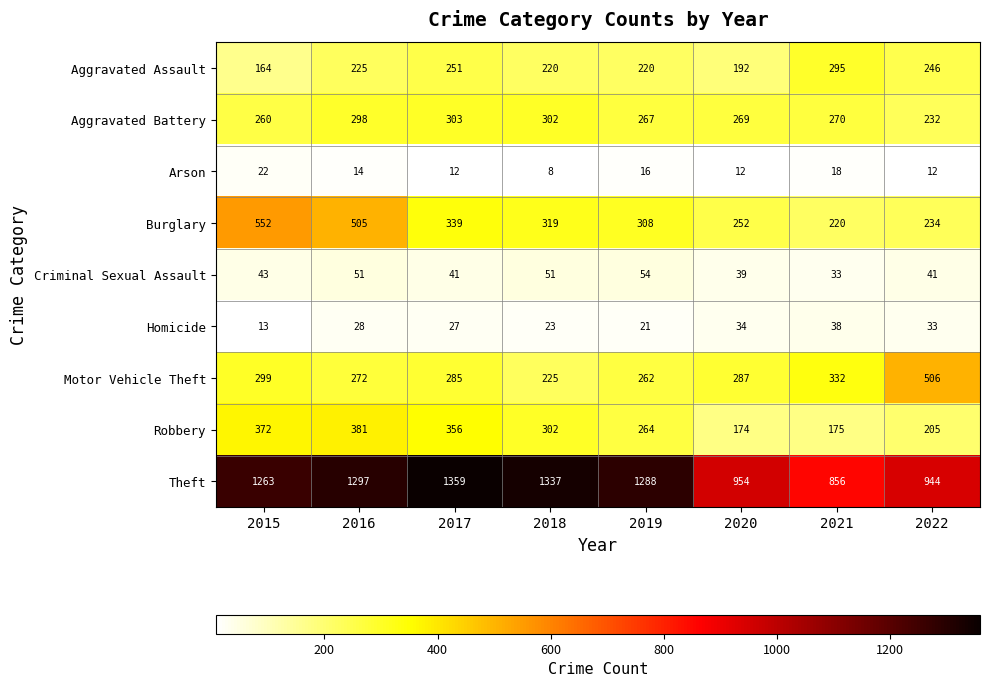

Between 2015 and 2022, which series saw the biggest shift?

Theft